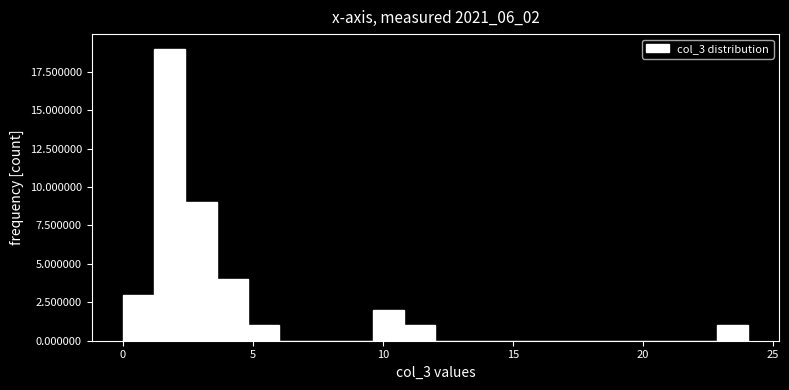

Around what value on the x-axis is the tallest bar? Give the approximate position of its centre, as read against the axis.

2.0